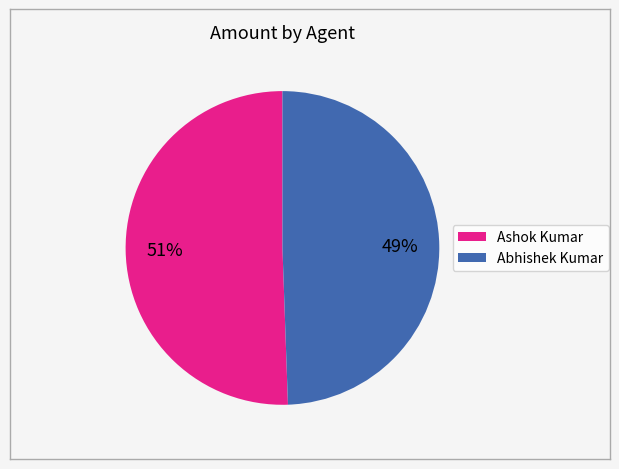

Is there any slice that represents more than half of the pie?

Yes